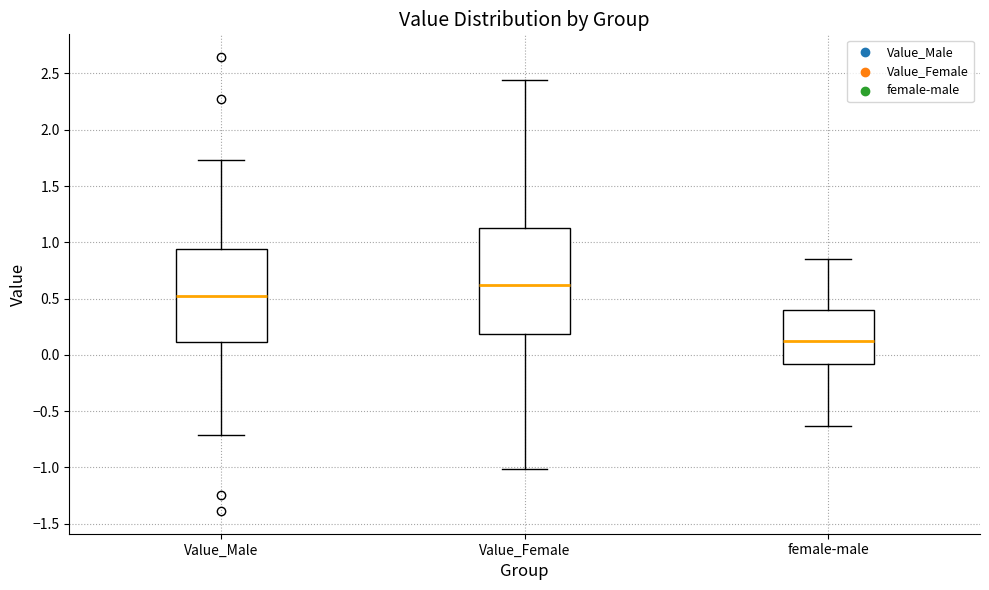

Where does the lower whisker of the box for Value_Male end on the y-axis? The values are not printed on the chart, so give them approximately, as read against the axis.

-0.70